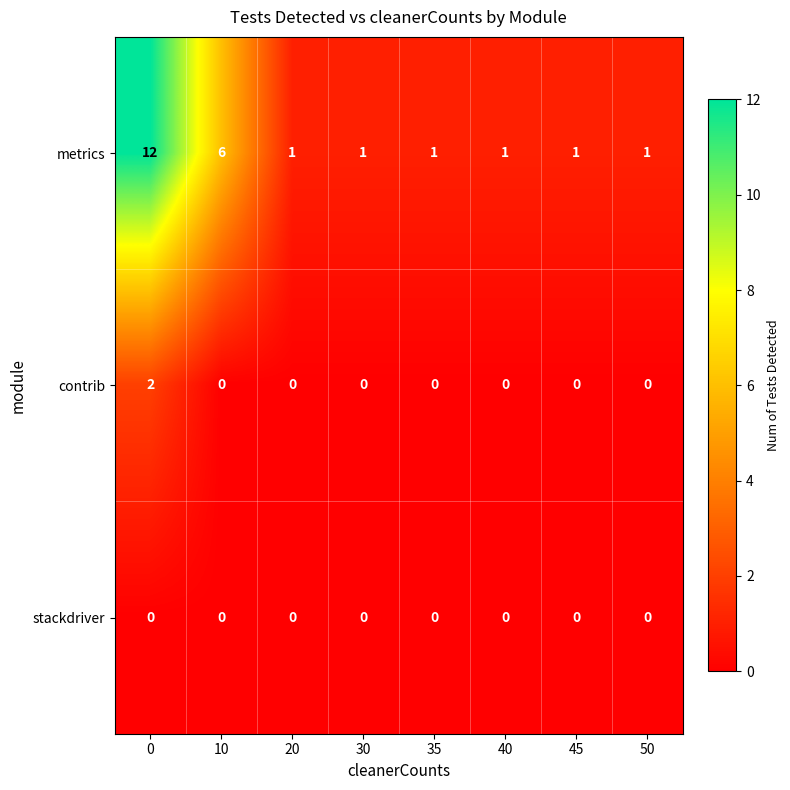

Reading left to right, what are all the values shown in this chart?

metrics: 0=12	10=6	20=1	30=1	35=1	40=1	45=1	50=1
contrib: 0=2	10=0	20=0	30=0	35=0	40=0	45=0	50=0
stackdriver: 0=0	10=0	20=0	30=0	35=0	40=0	45=0	50=0